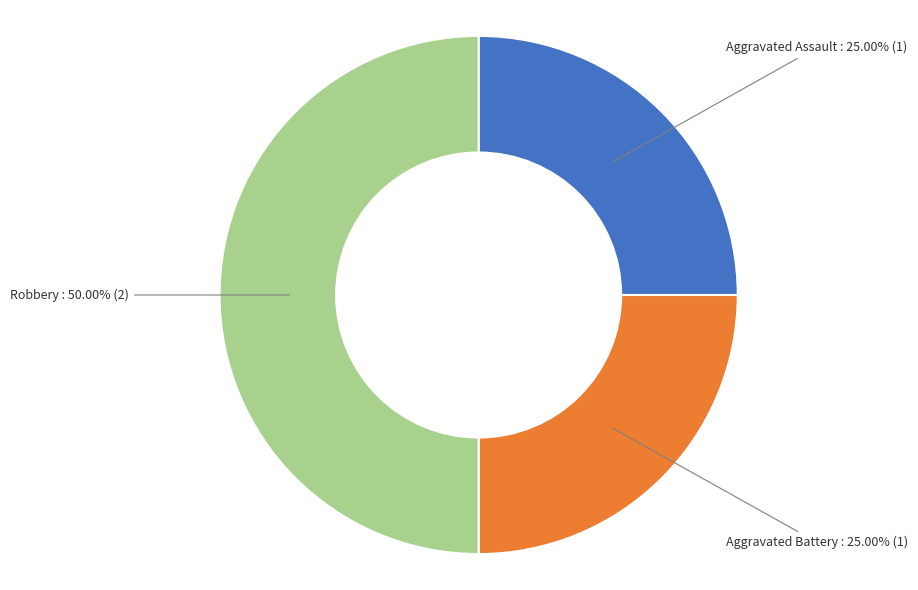

What is the largest slice in the pie chart?

Robbery